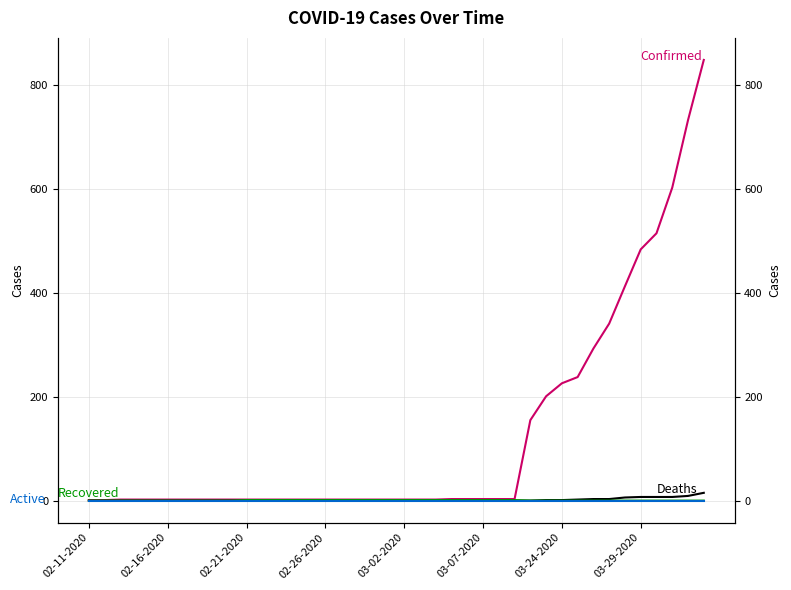

True or false: Active and Recovered intersect in this chart.

False